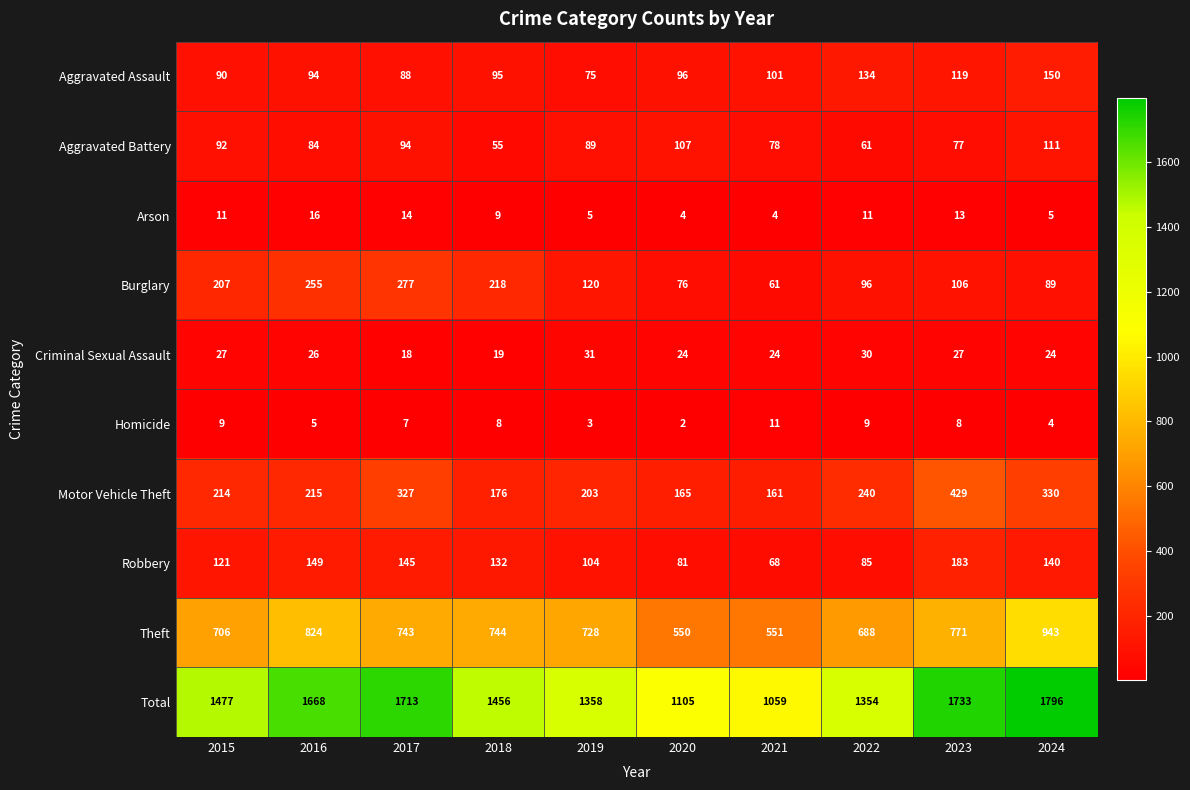

At which category is the sum across all series the highest?

2024